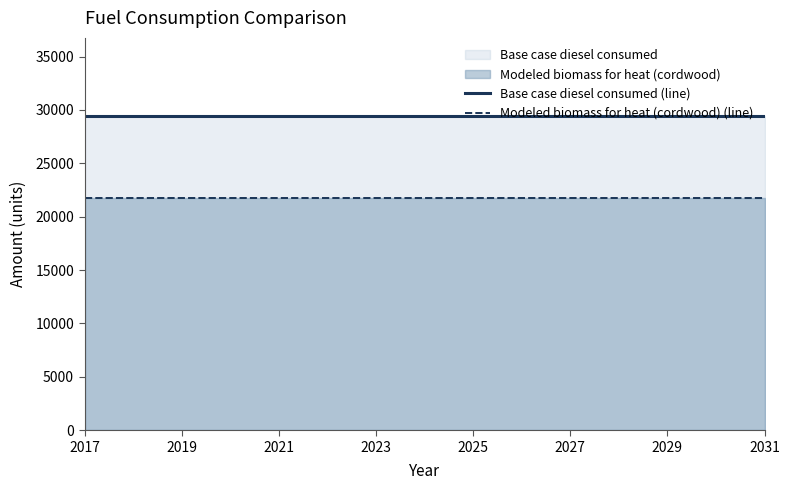

Does the chart have visible grid lines?

No